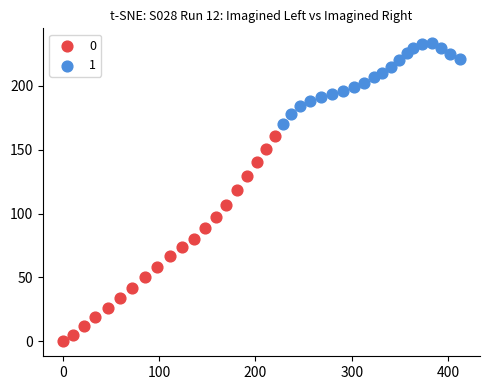

What are all the series names shown in the legend?

0, 1